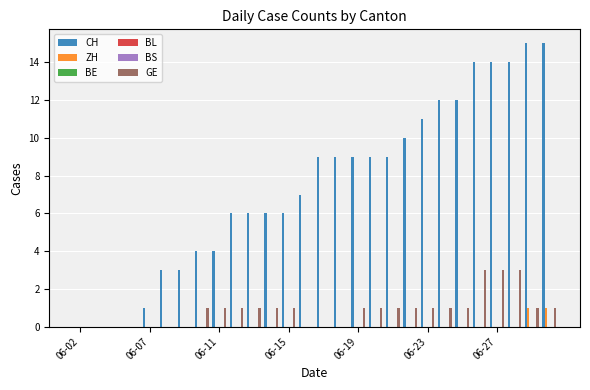

At how many categories does at least one series exceed 13?

5